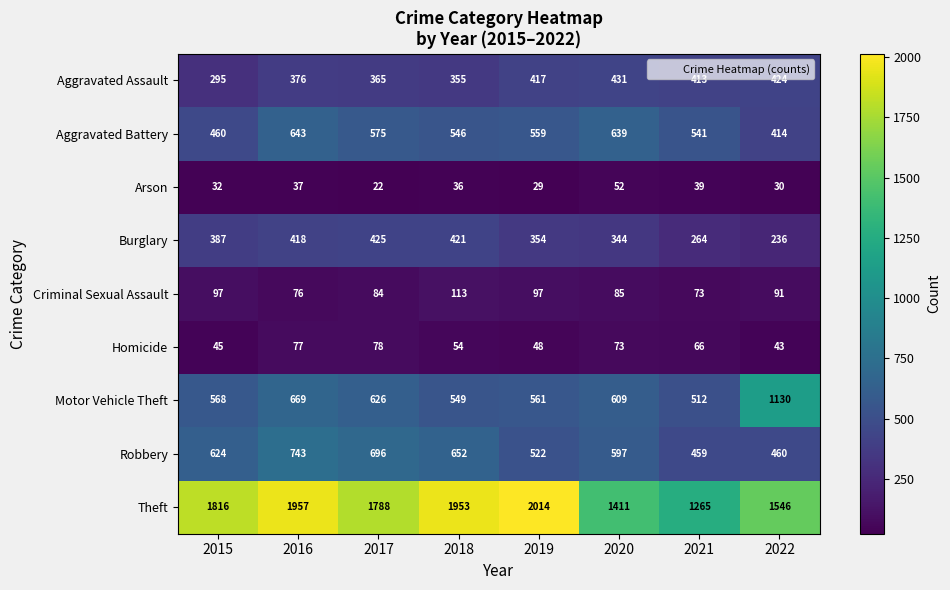

How many distinct data groups are displayed?

9